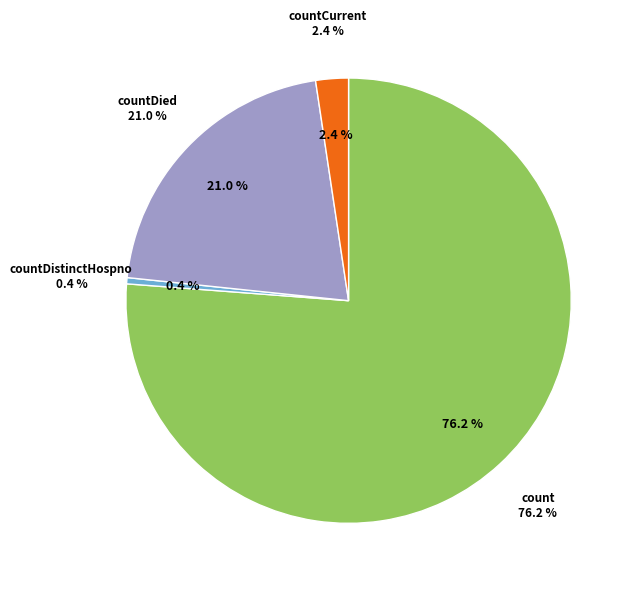

Count the number of slices in the pie.

5